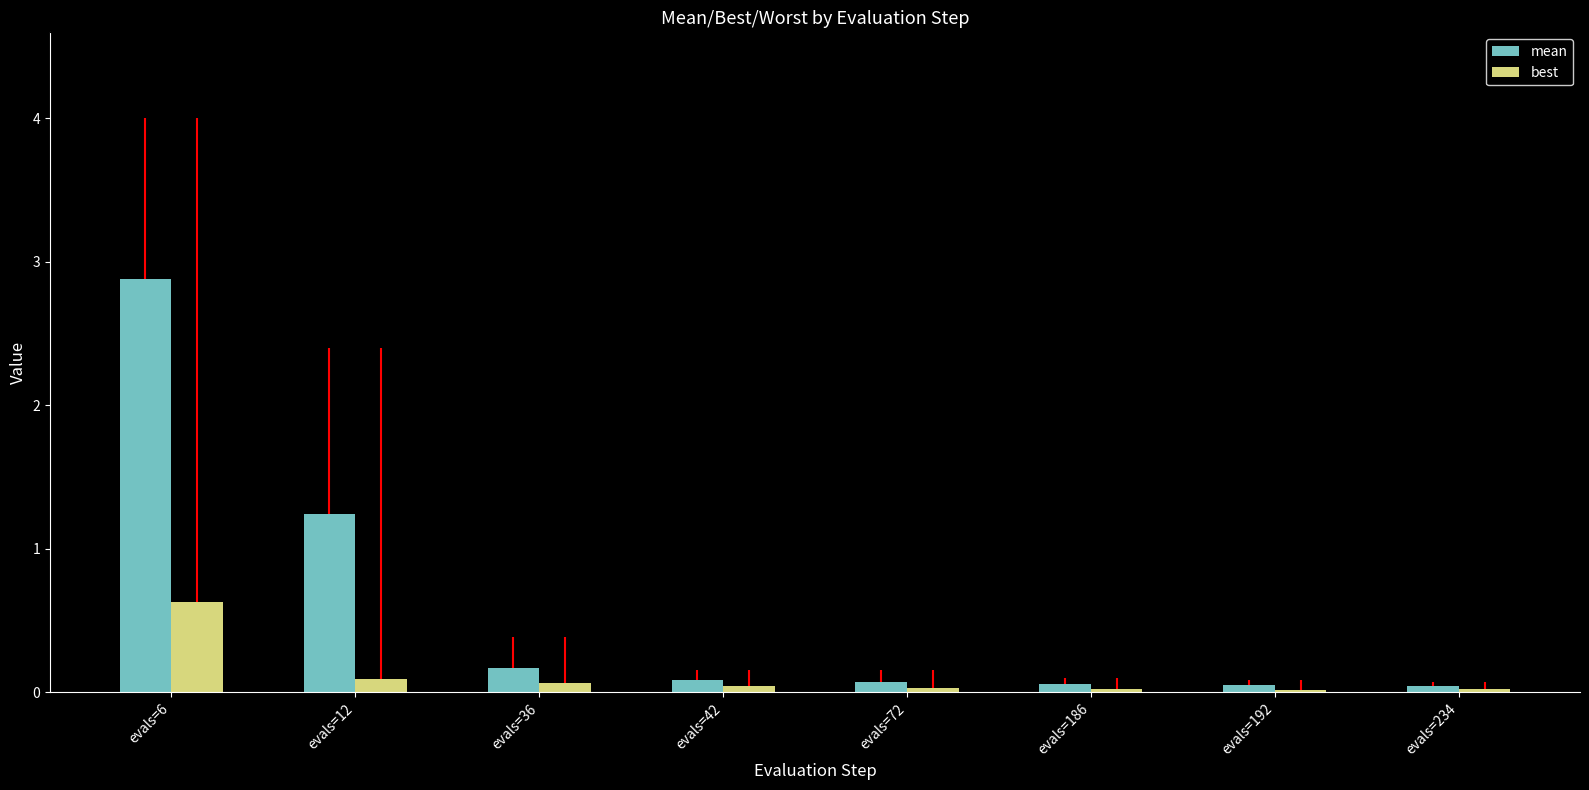

Is it true that best equals 0.1 at evals=12?

True